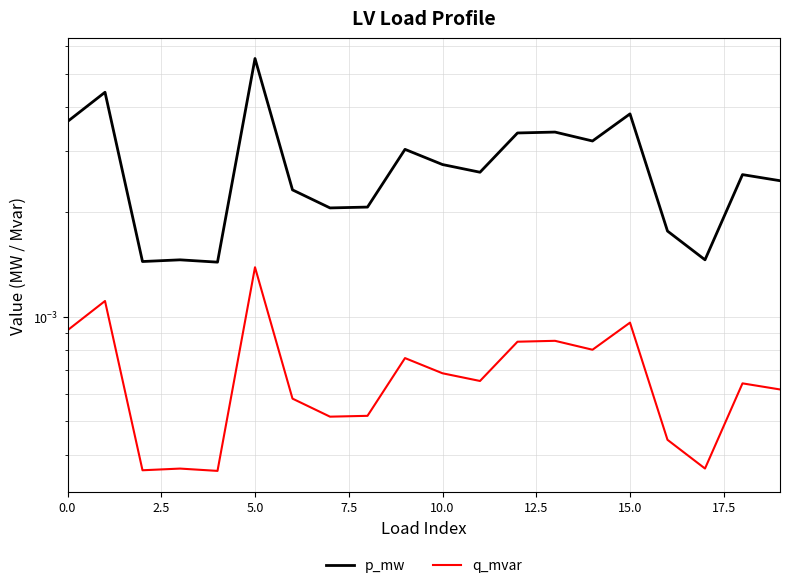

How many distinct data groups are displayed?

2